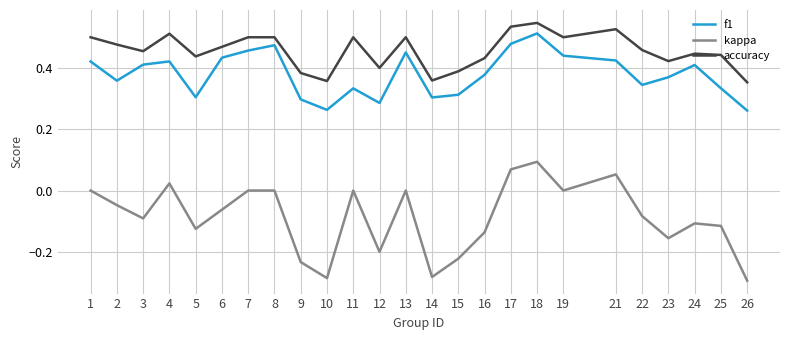

True or false: kappa has a value of 0.0 at 1.

True